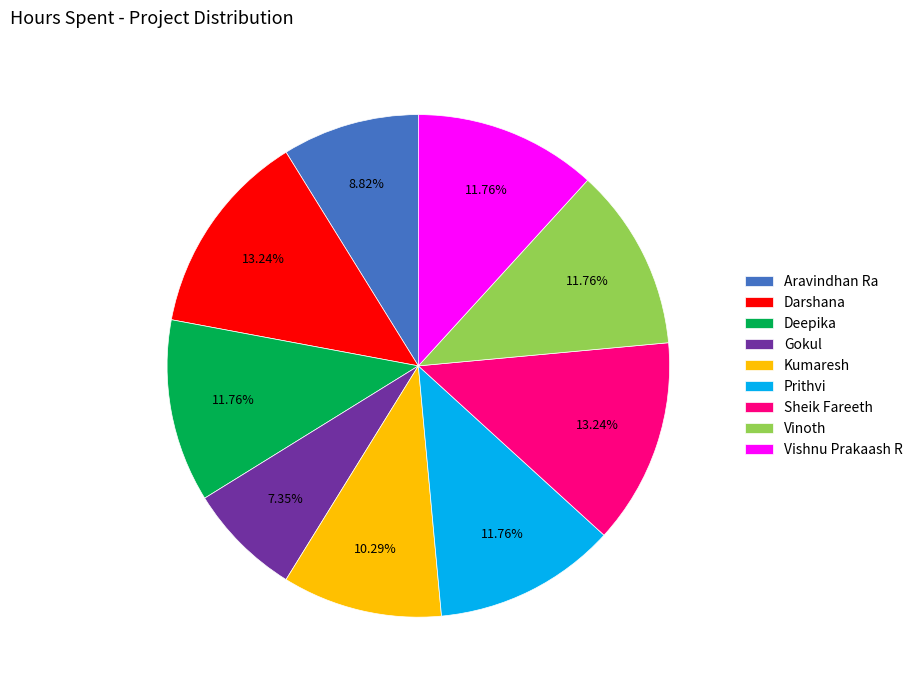

The Vinoth slice represents 21% of the pie. True or false?

False